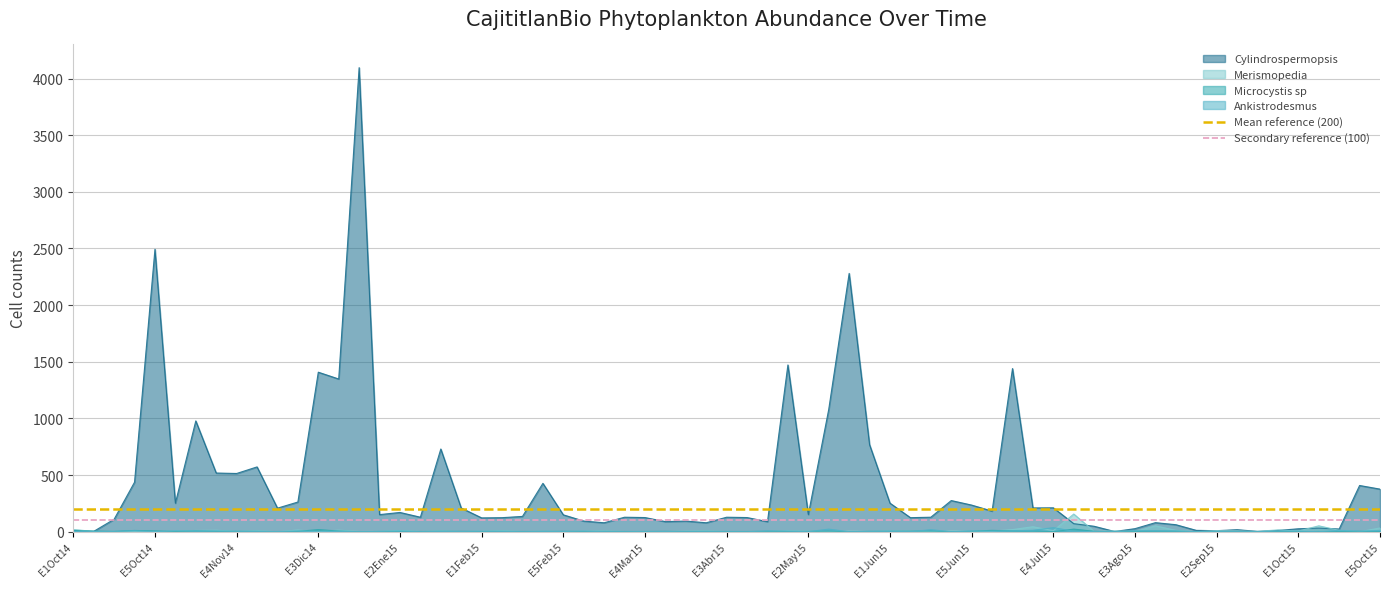

Does the chart display data point markers on the line(s)?

No